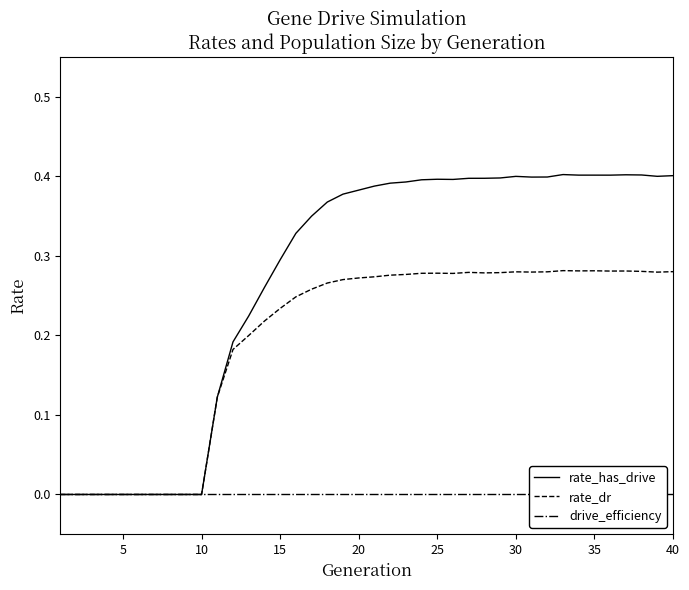

True or false: drive_efficiency and rate_dr cross at least once.

False